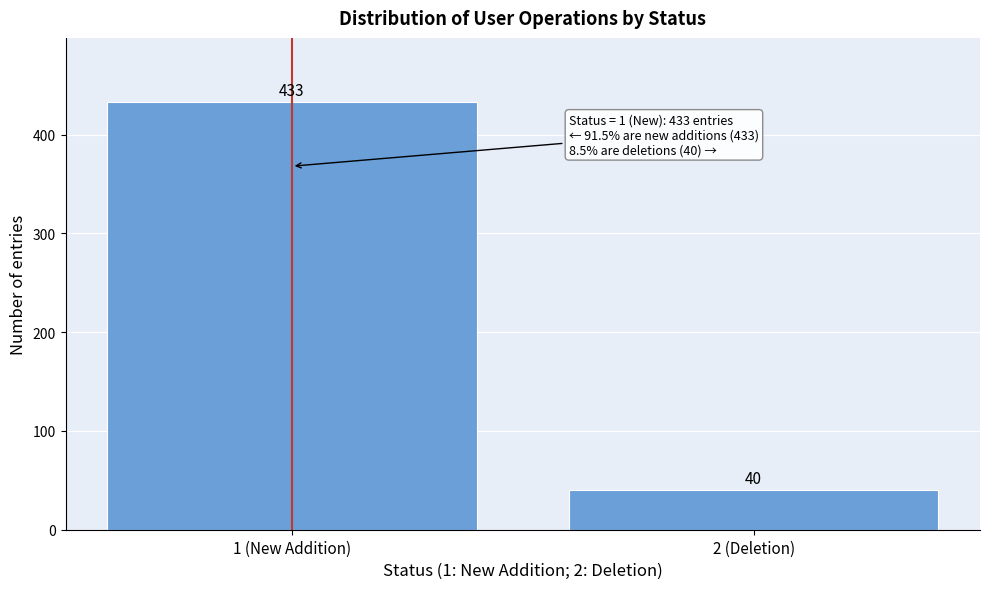

Reading left to right, list all the values displayed in this chart.

433	40